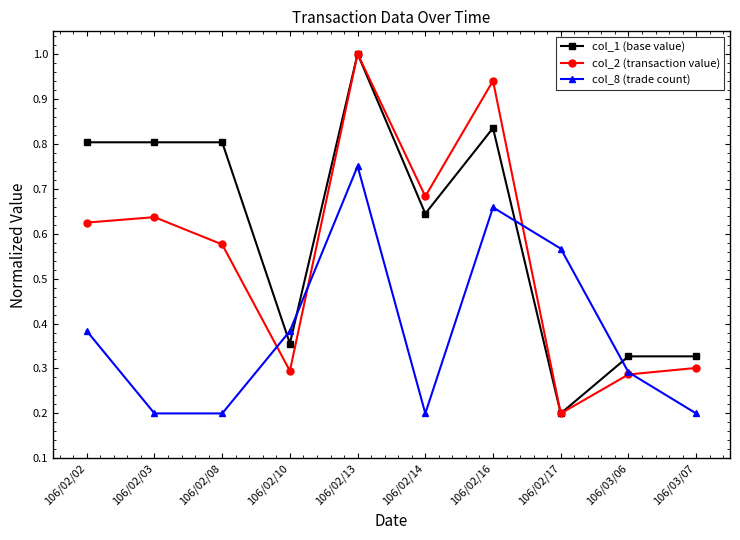

Which category has the lowest value in the col_2 (transaction value) series?

106/02/17